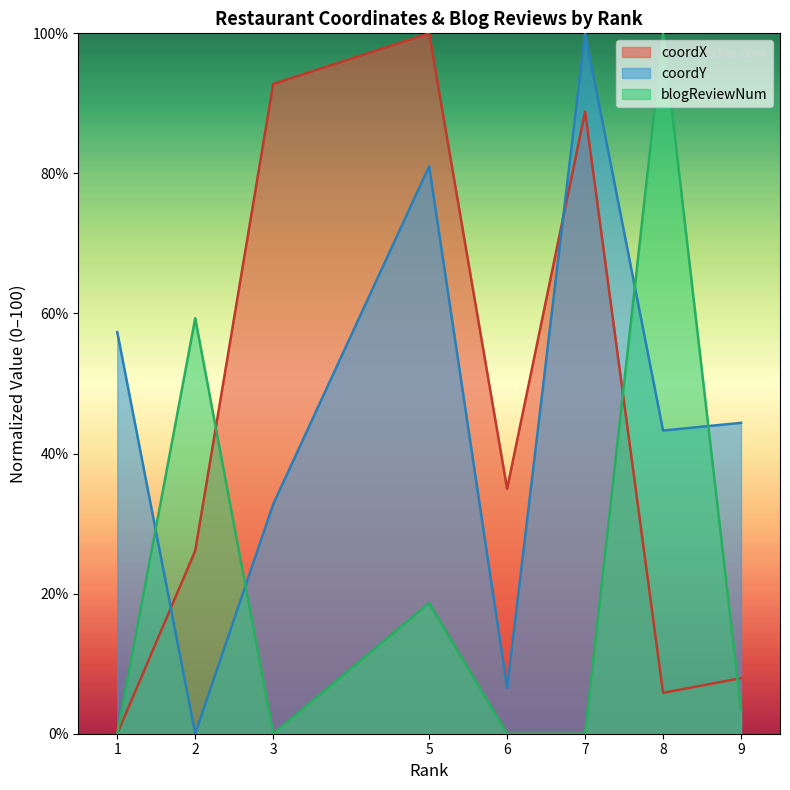

At how many categories does at least one series exceed 4?

8